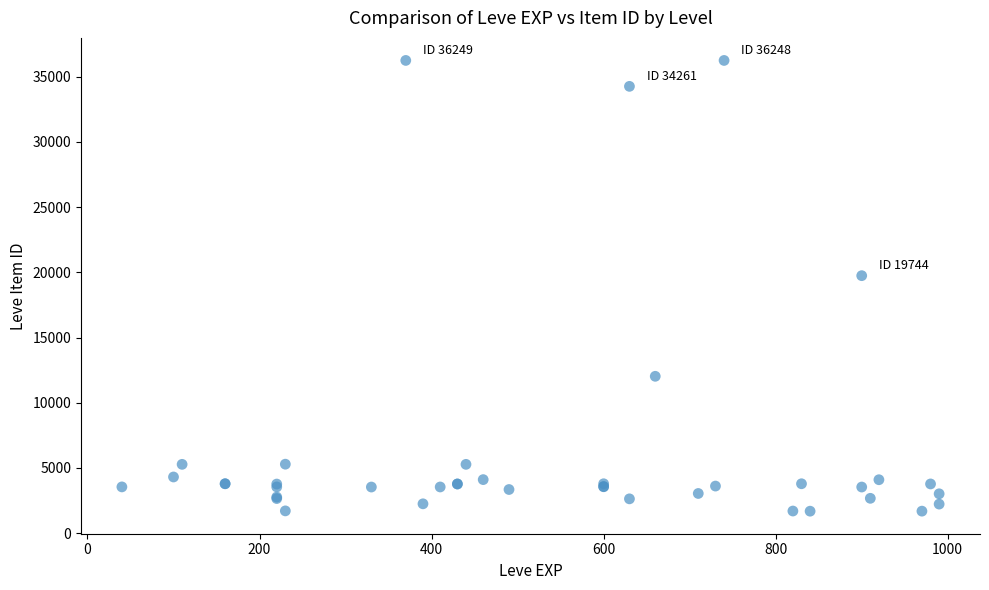

What Y value in the scatter plot is closest to 18967?

19744